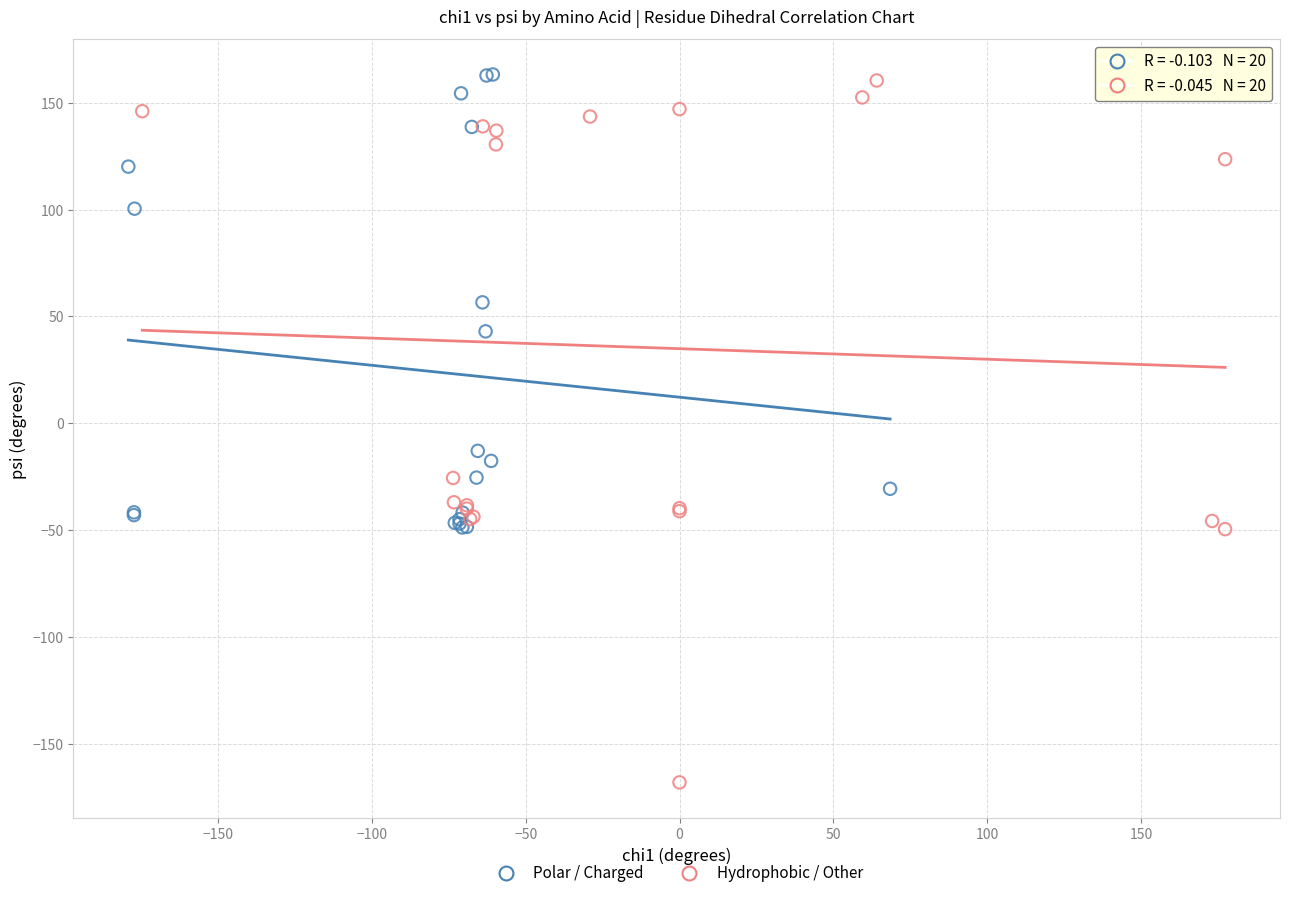

Which series has the largest Y range (max minus min)?

Hydrophobic / Other